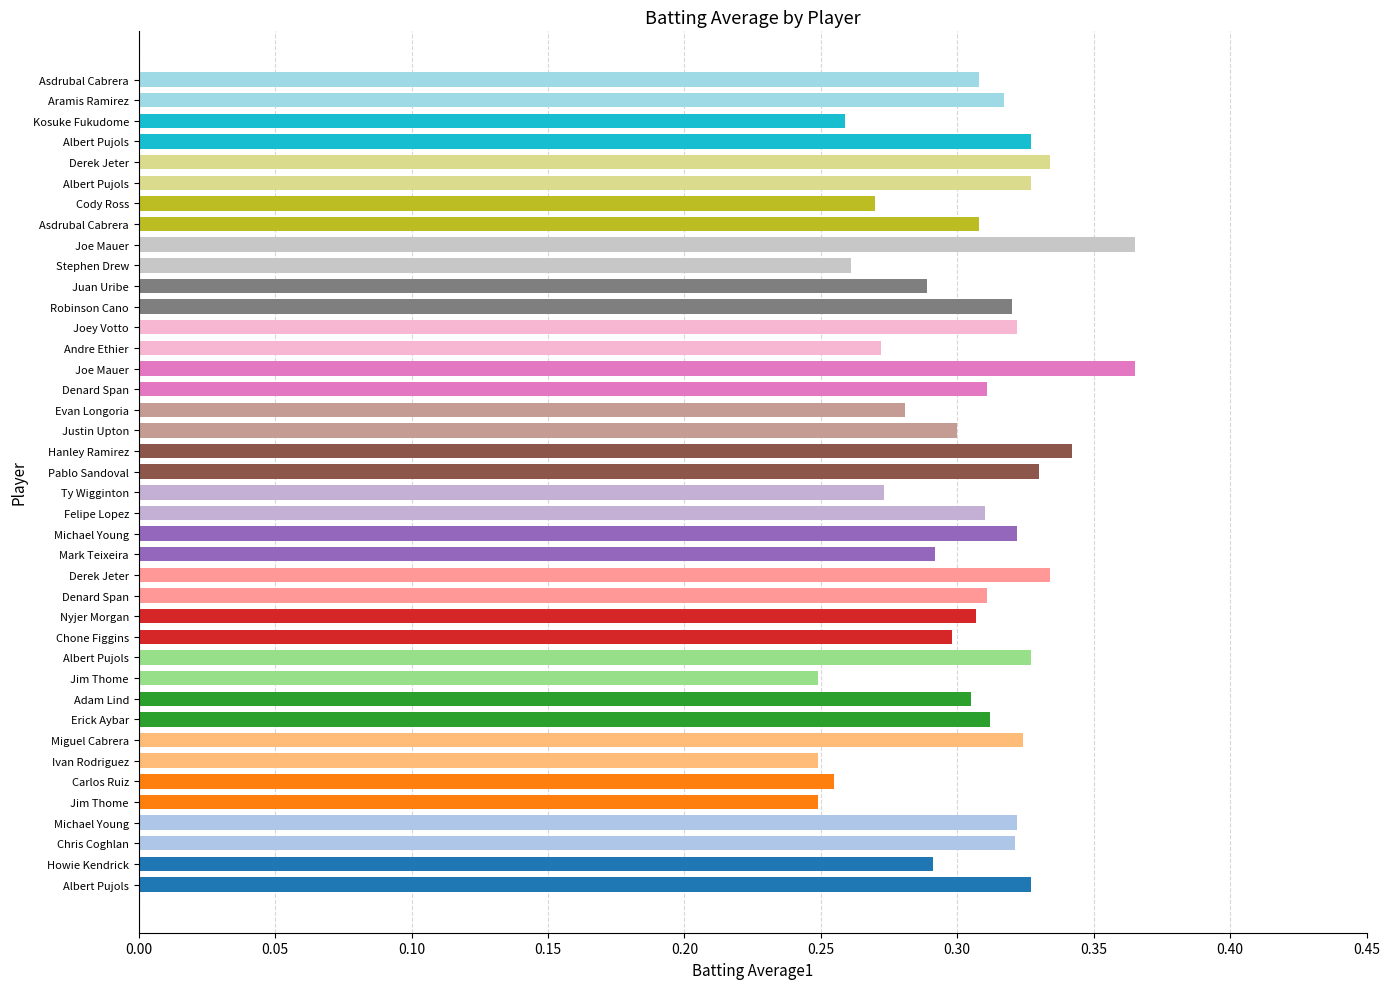

The value at Albert Pujols is 0.3. True or false?

True